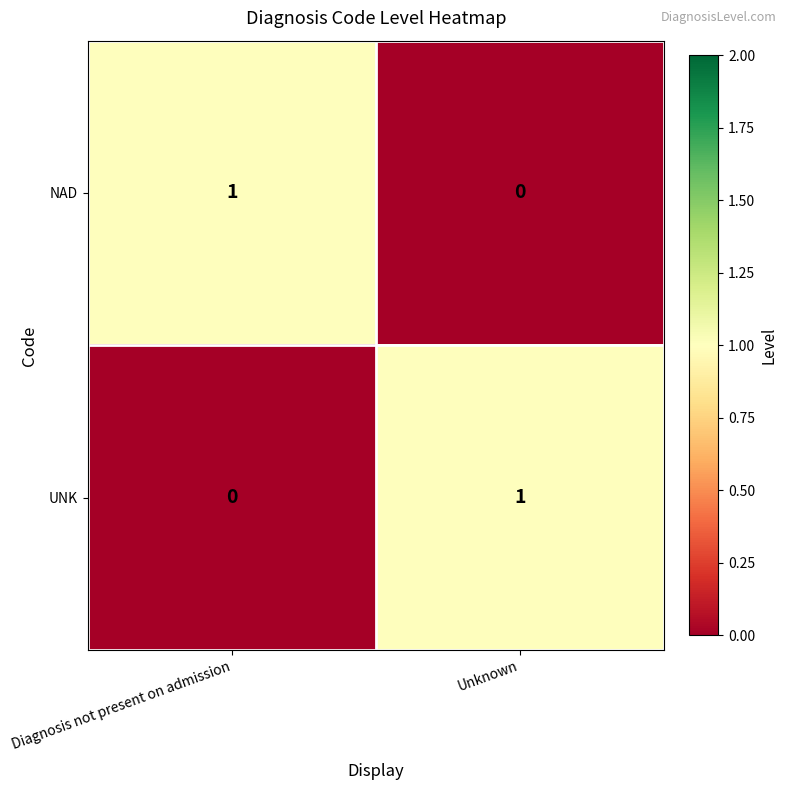

Rank the series at Diagnosis not present on admission from highest to lowest value.

NAD, UNK